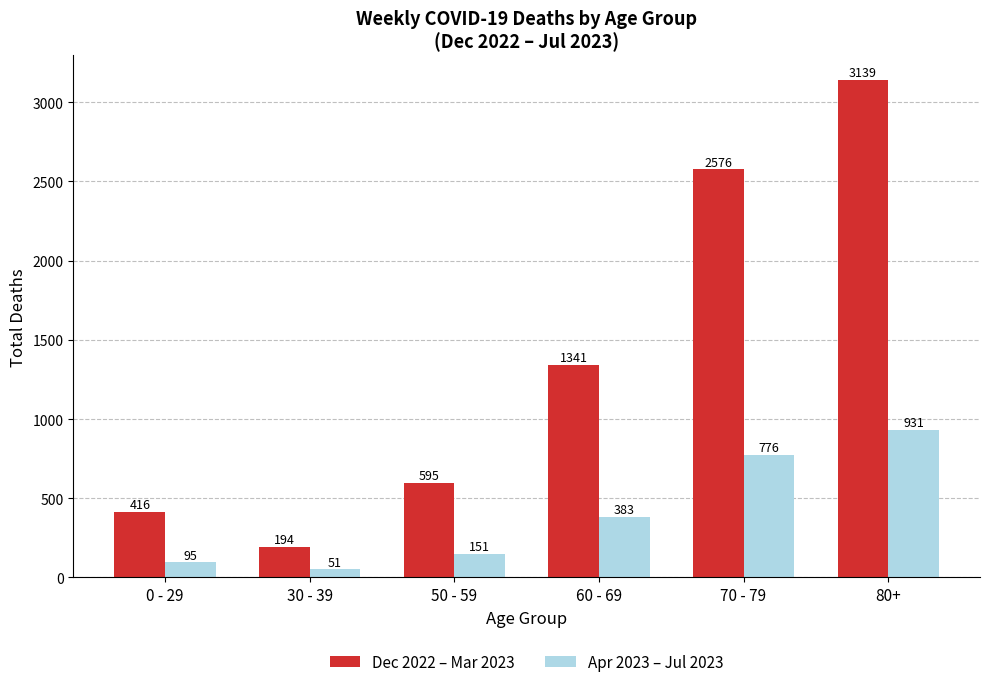

What is the label of the 6th bar from the right?

0 - 29